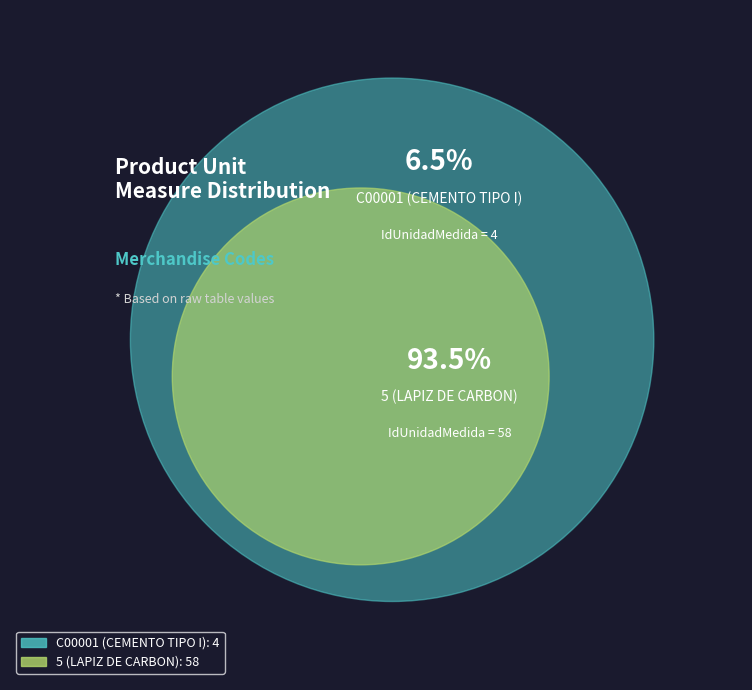

What percentage is the C00001 (CEMENTO TIPO I) slice, to the nearest percent?

6%